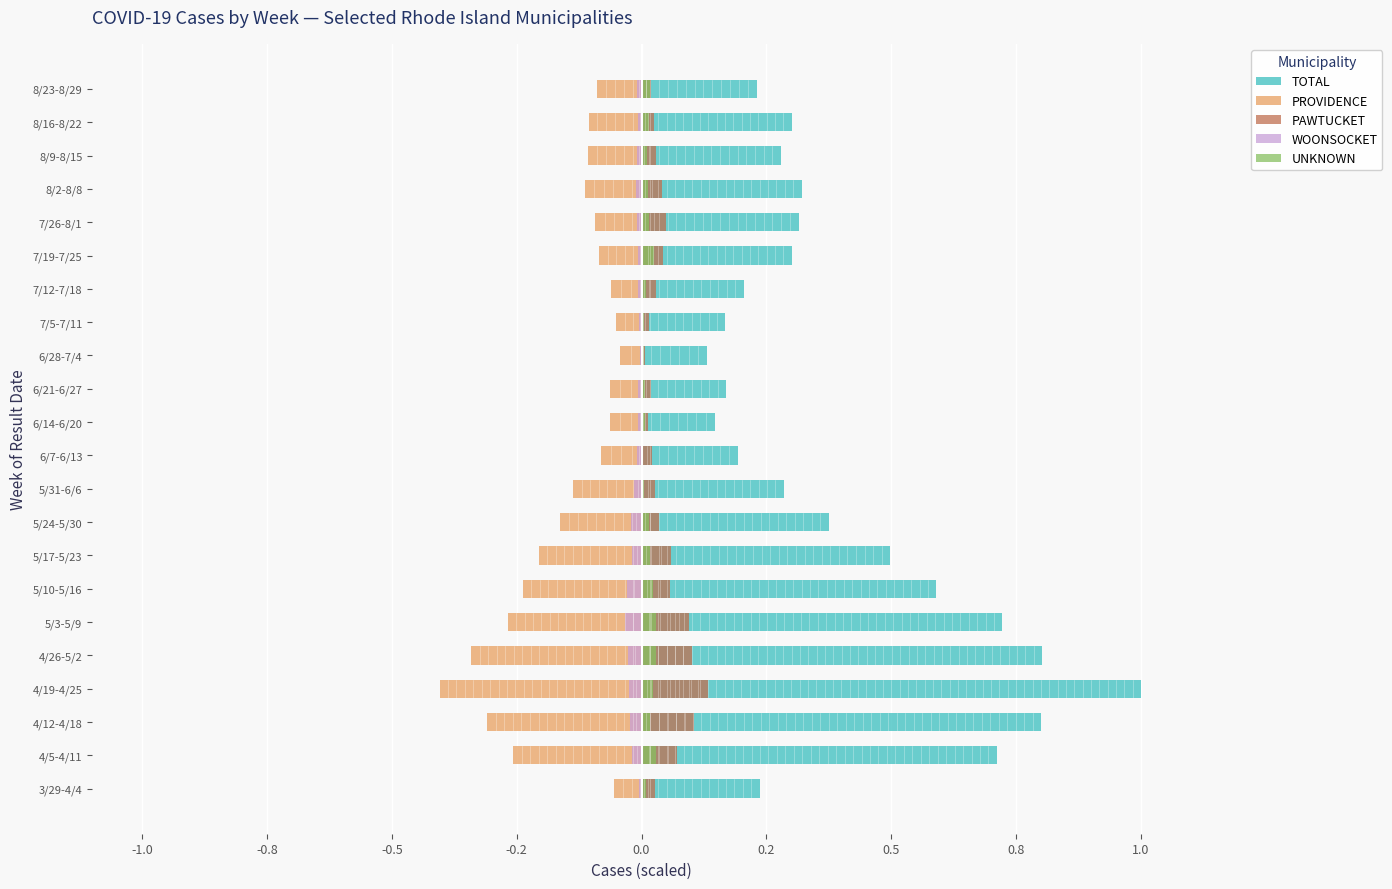

Is the value of WOONSOCKET at 6/28-7/4 greater than the value of UNKNOWN at 6/28-7/4?

No